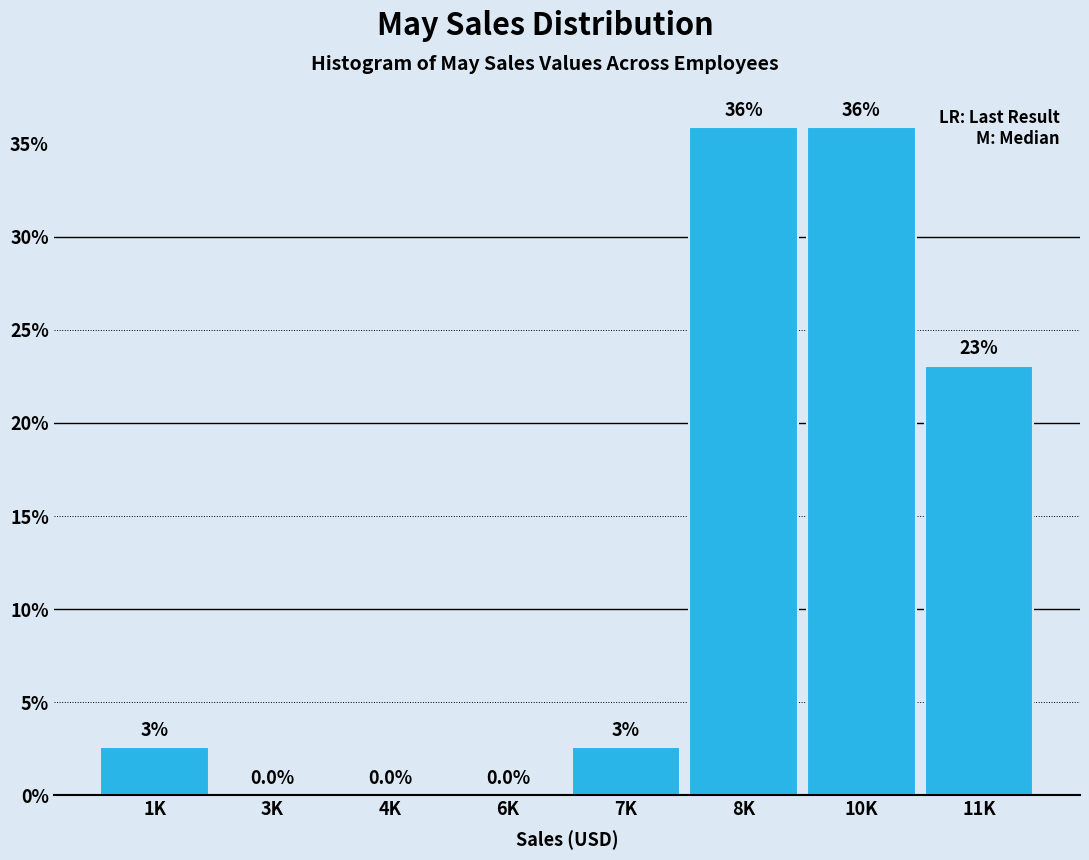

Is it true that the value at 10K is 13.9?

False